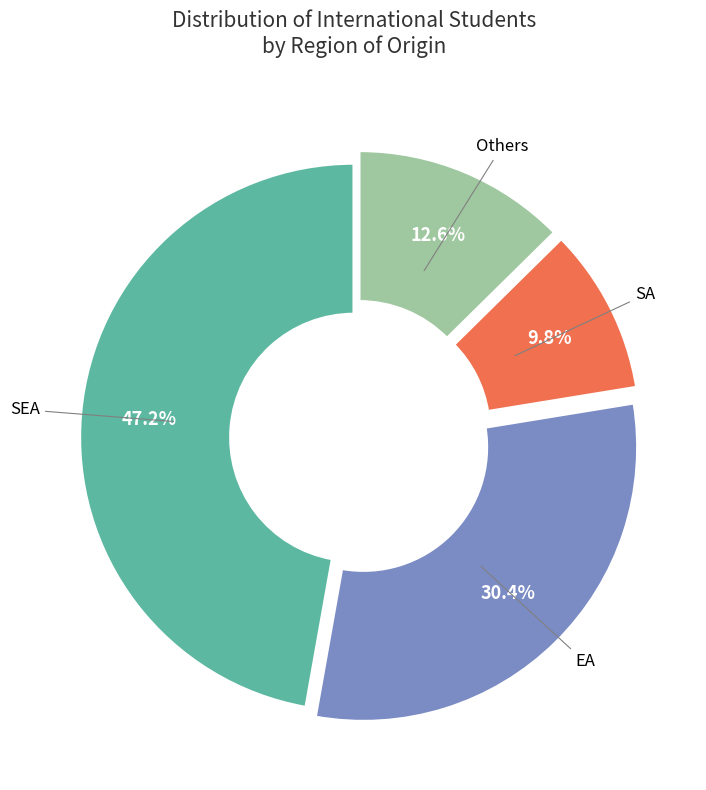

Does any single category account for the majority?

No